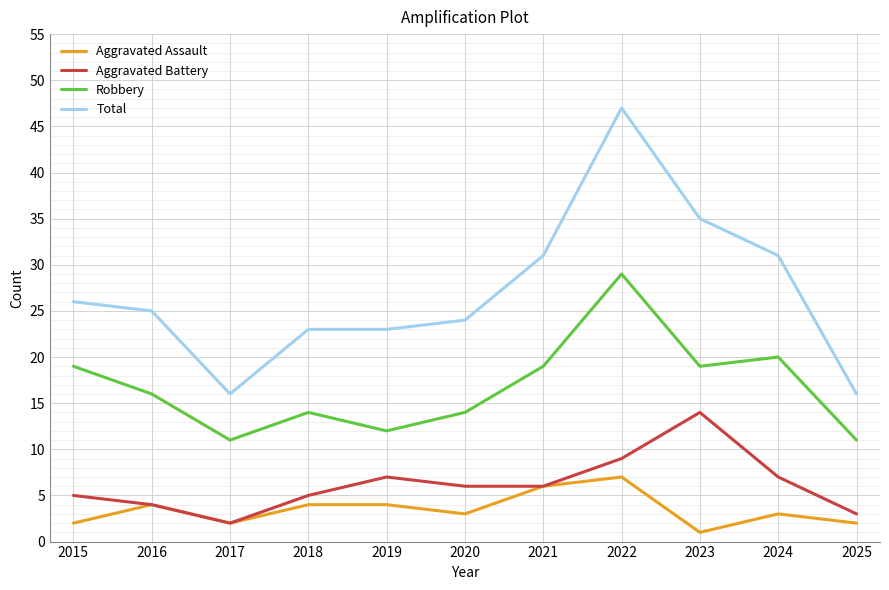

Between 2018 and 2021, which series saw the biggest shift?

Total